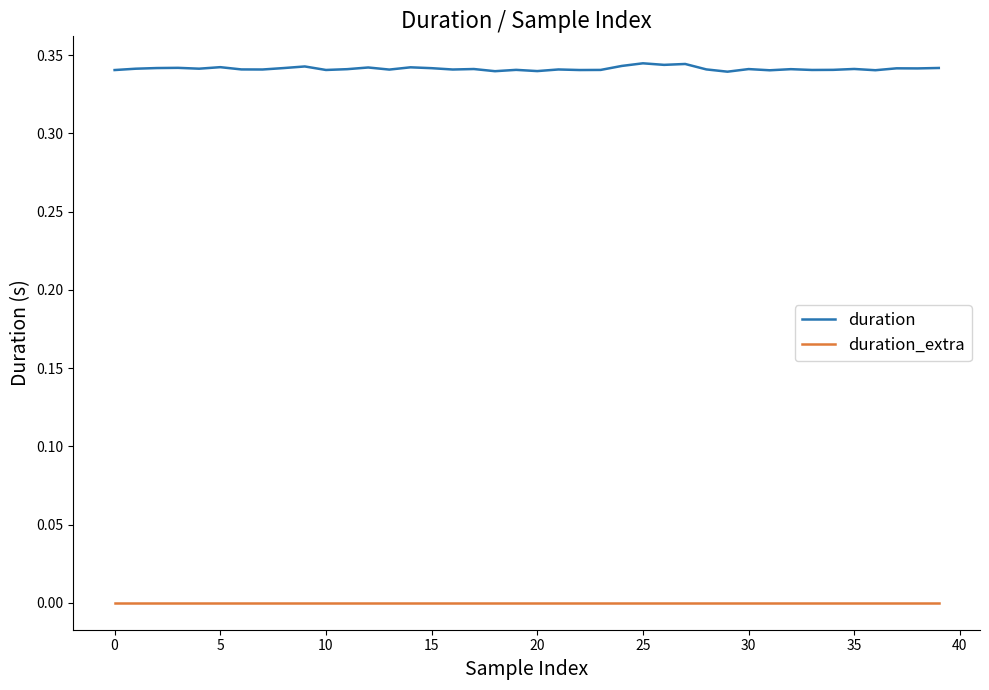

Which series has the largest total across all categories?

duration